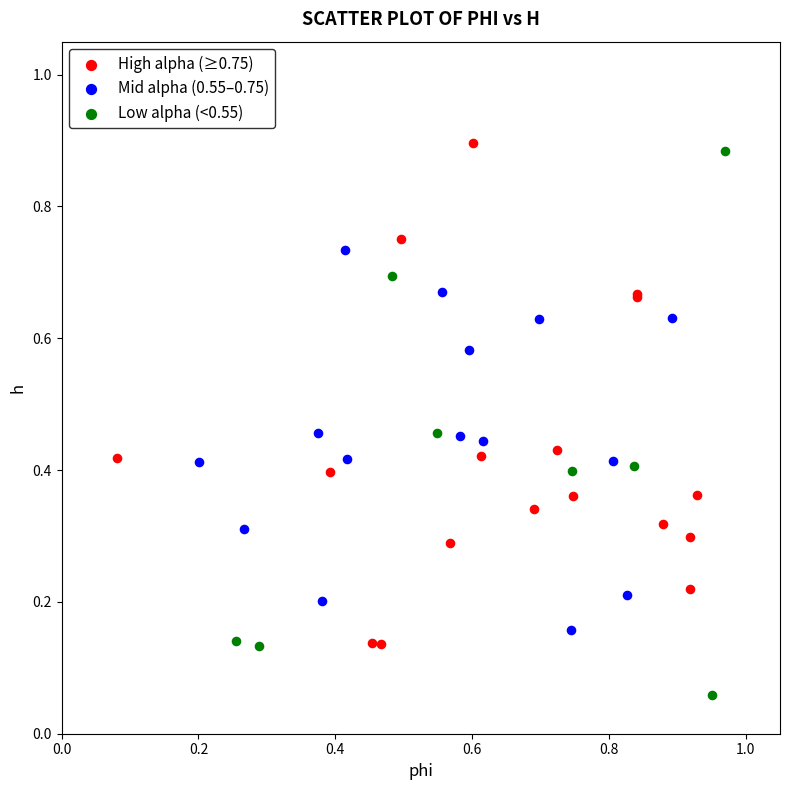

Which series reaches the minimum Y coordinate?

Low alpha (<0.55)